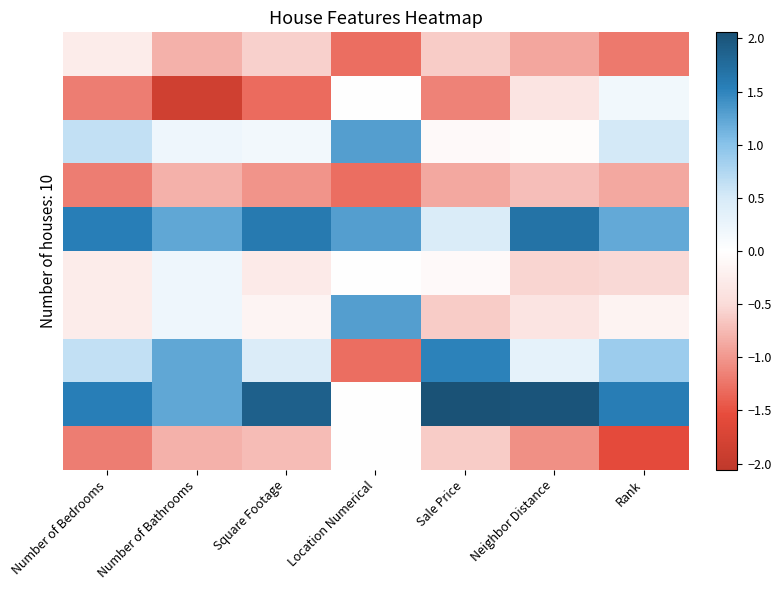

What is the maximum value shown in the chart?

2.1